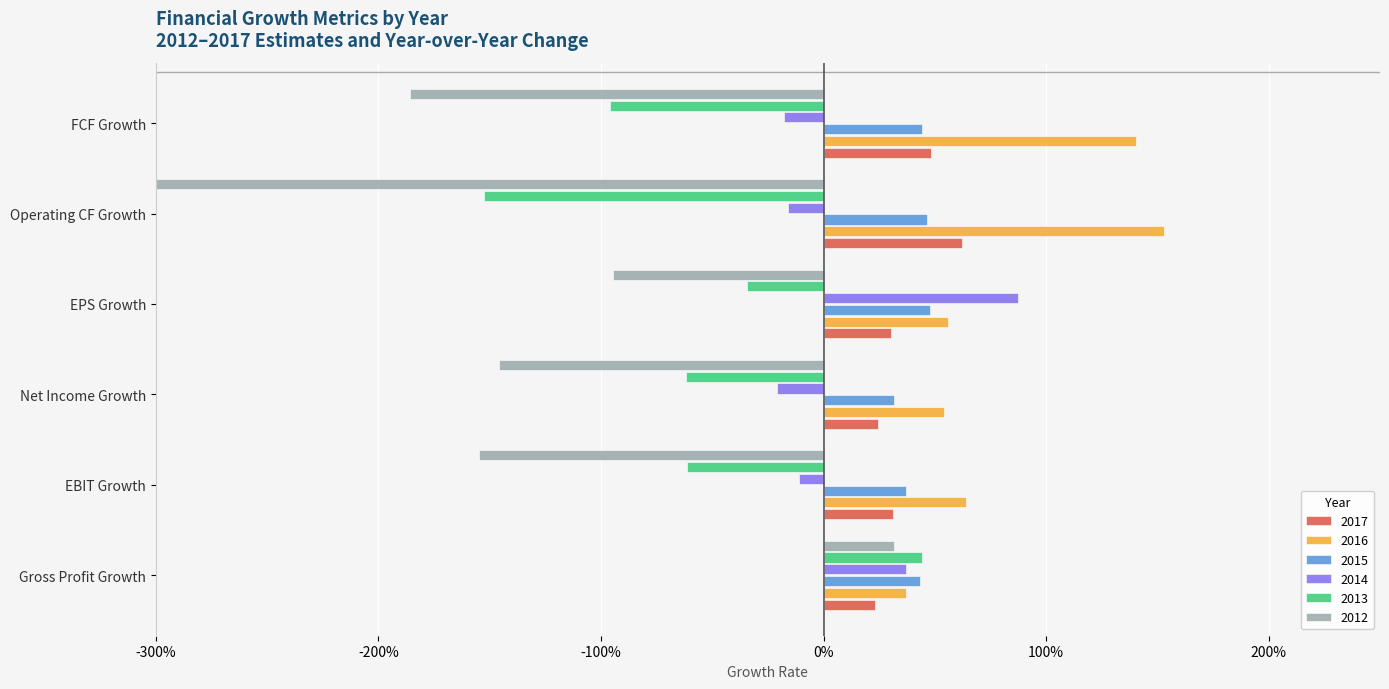

Rank the categories by 2012 value from lowest to highest.

Operating CF Growth, FCF Growth, EBIT Growth, Net Income Growth, EPS Growth, Gross Profit Growth